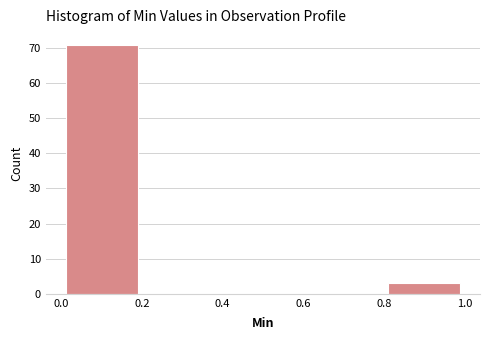

What is the height of the bar covering 0.0 to 0.2 on the x-axis? The values are not printed on the chart, so give them approximately, as read against the axis.

71